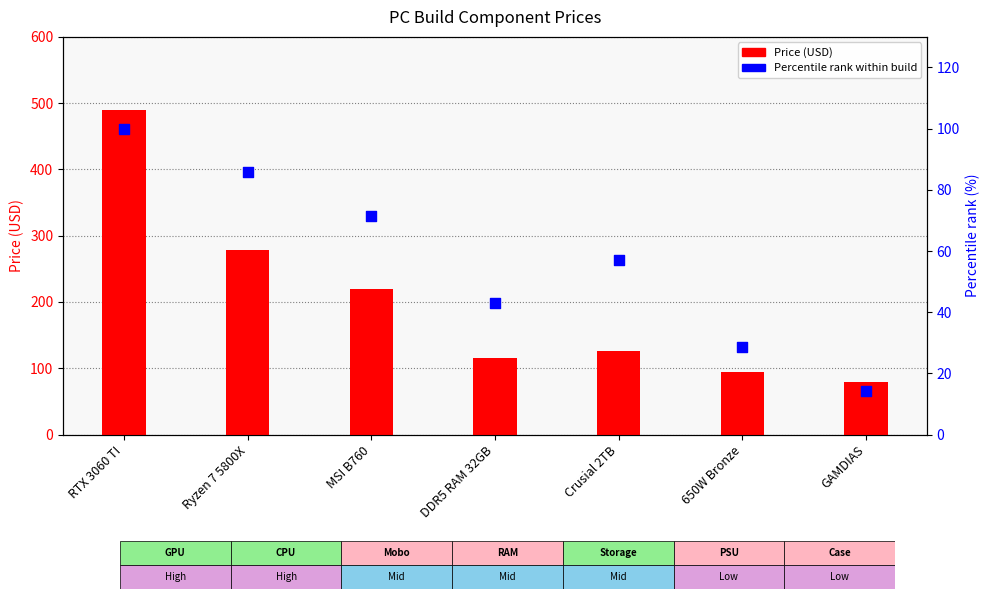

What are all the series names shown in the legend?

Price (USD), Percentile rank within build